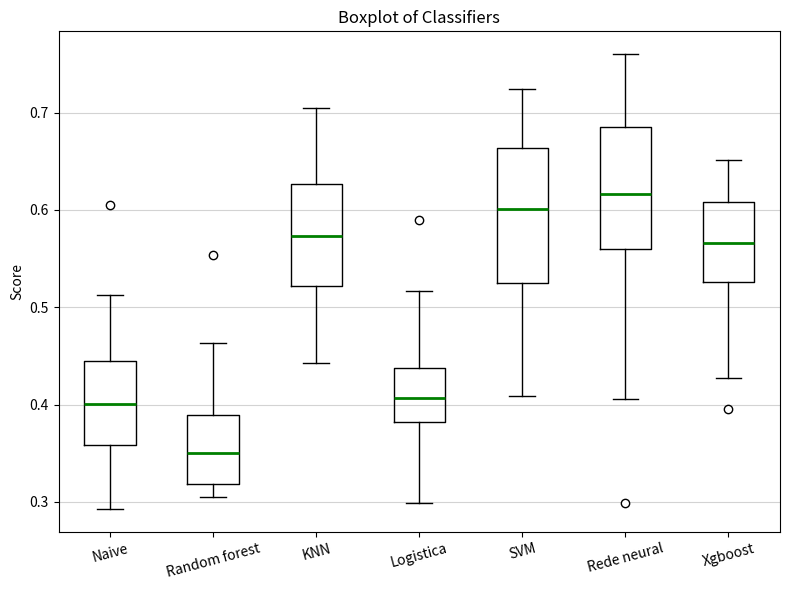

Which box's median line is the highest?

Rede neural